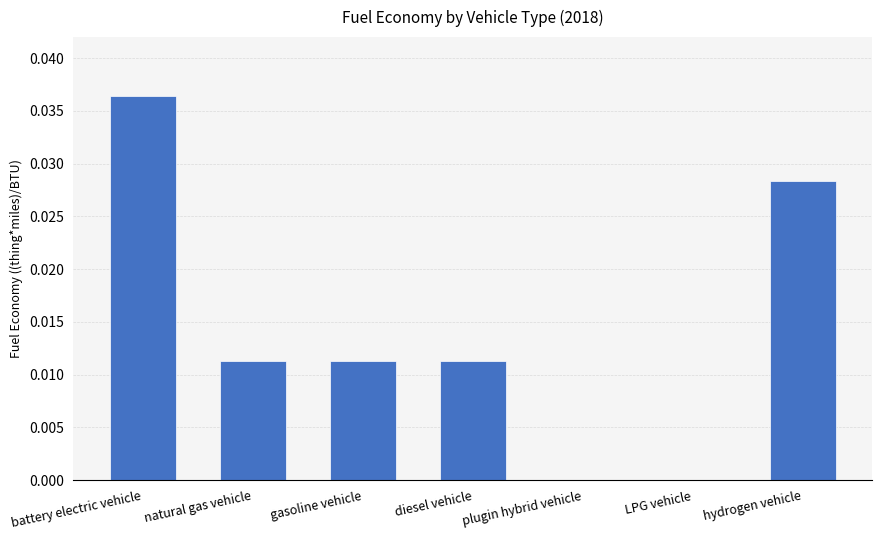

The value at diesel vehicle is 0.0. True or false?

True